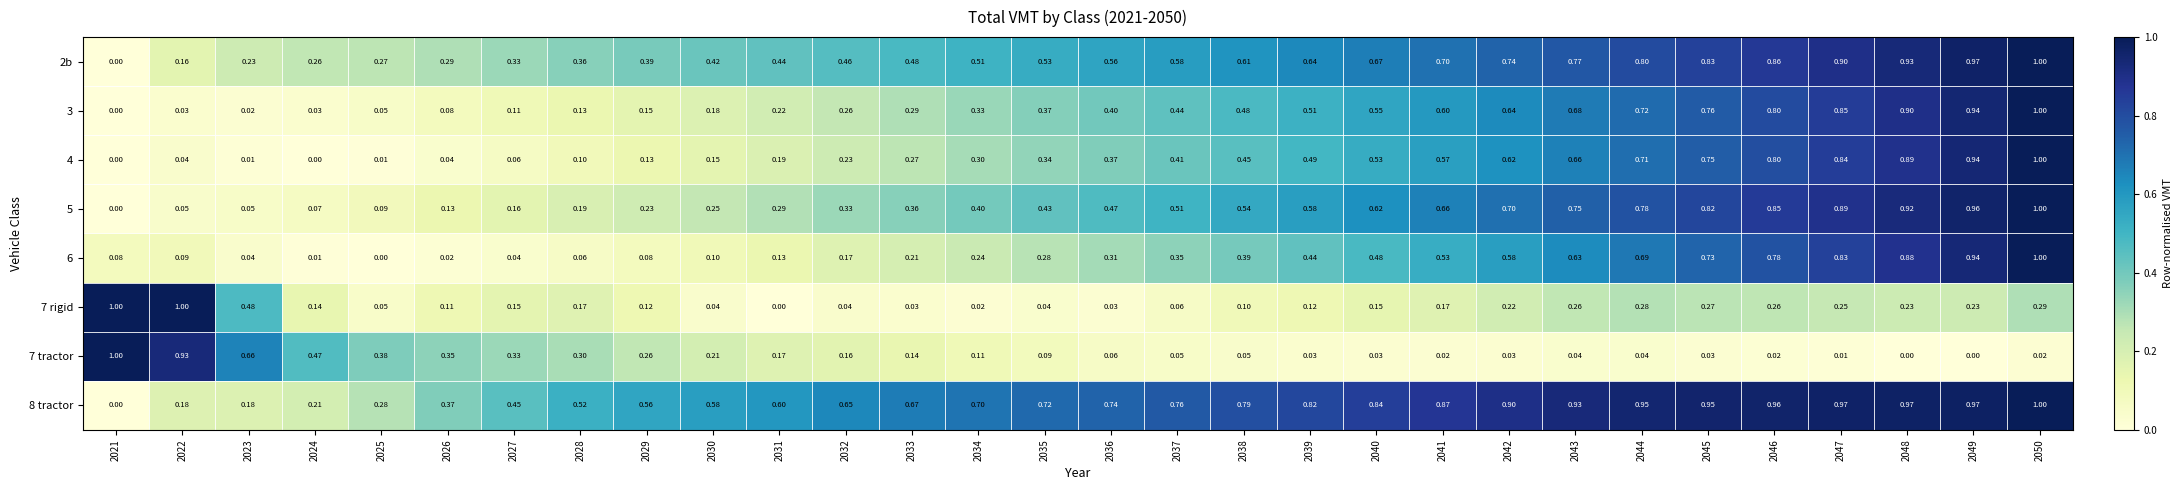

How many values in the 8 tractor series exceed 0?

29